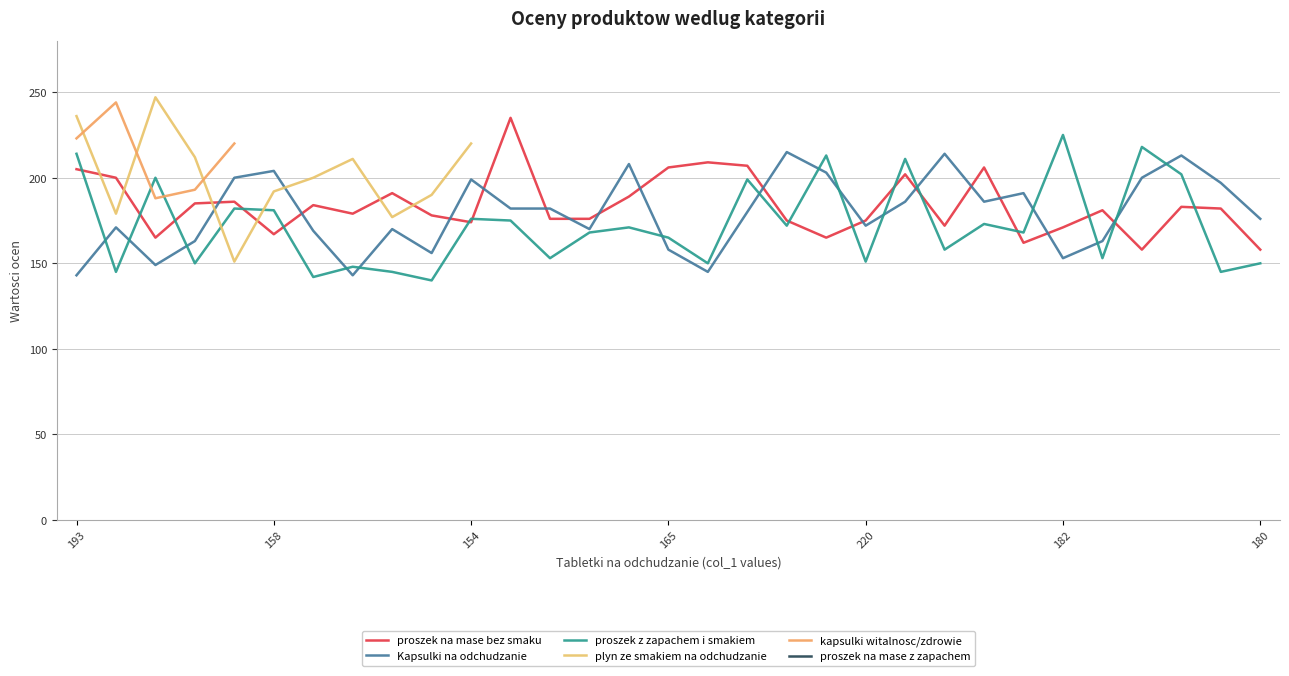

True or false: col_9 has a value of 189 at 9.

False